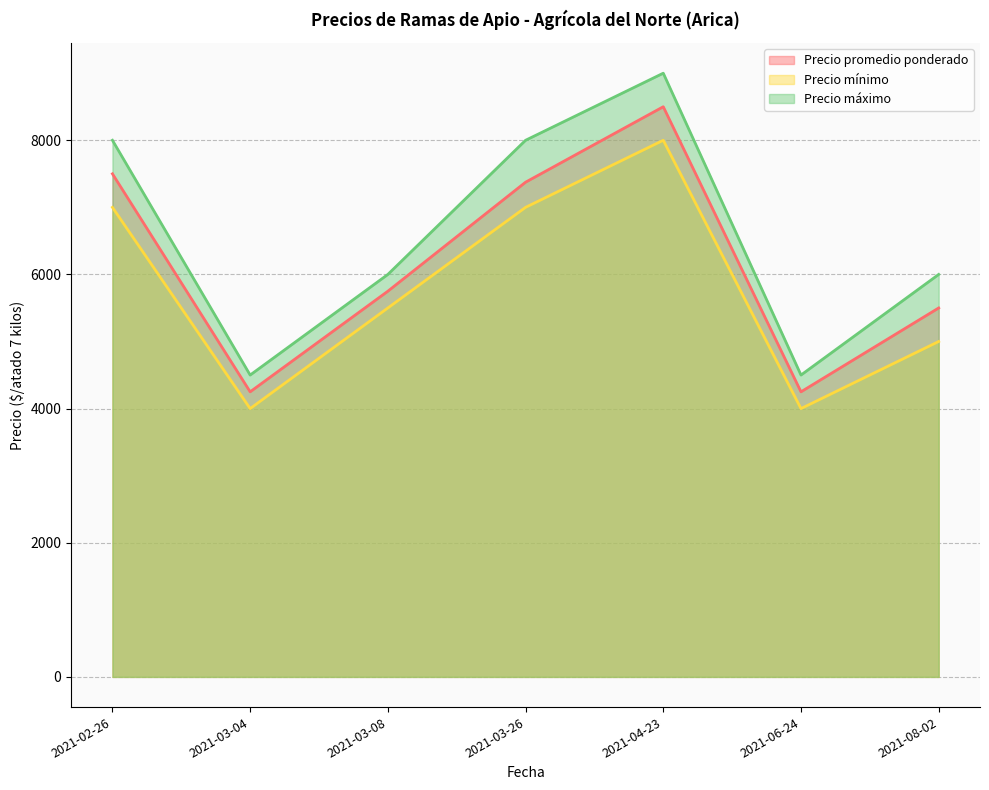

The Precio máximo series shows 7974 at 2021-06-24. True or false?

False